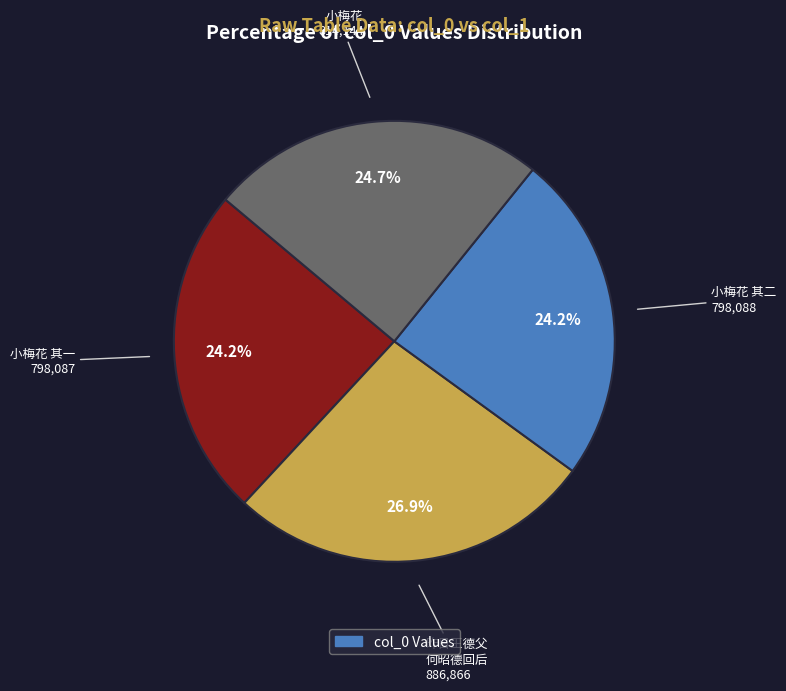

How many segments does this pie chart have?

4